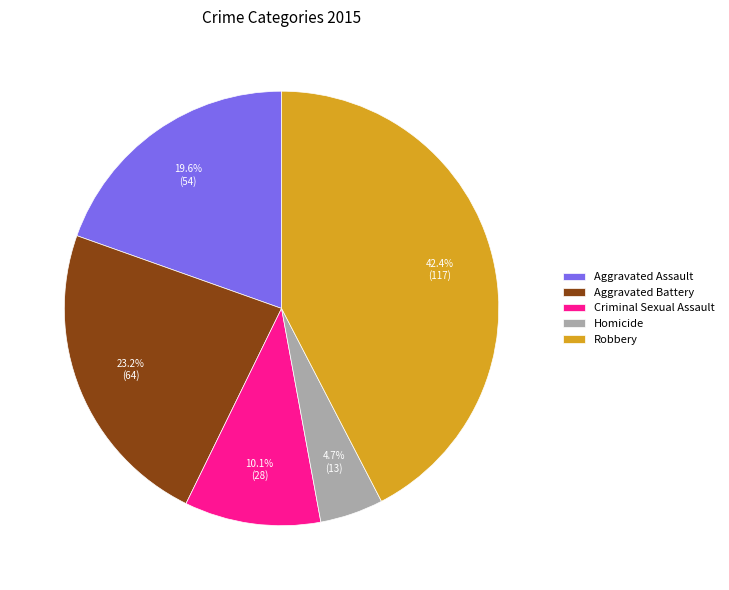

How much of the chart is everything except Aggravated Battery?

76.8%